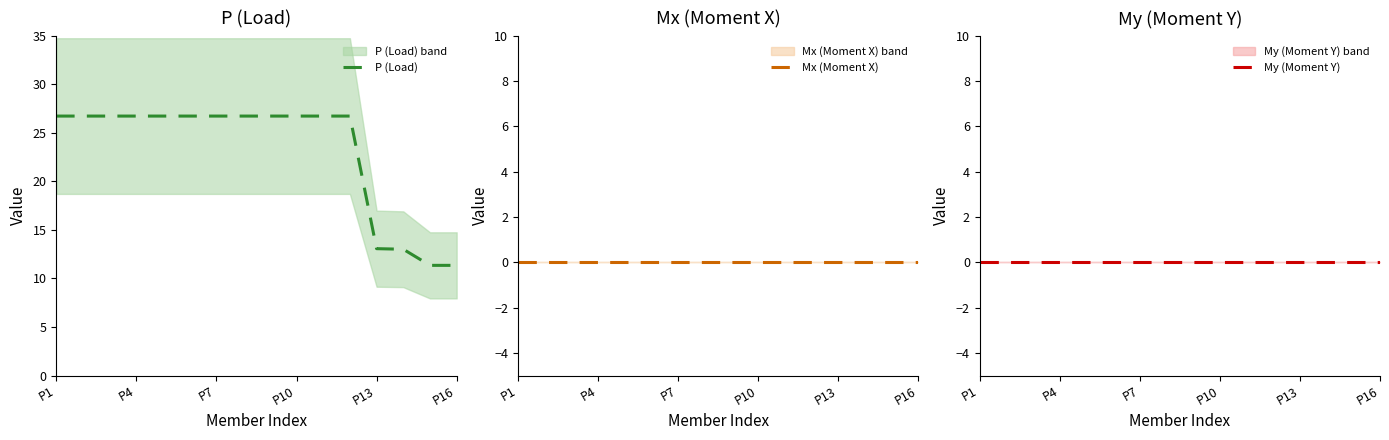

The P (Load) series shows 13.1 at P13. True or false?

True